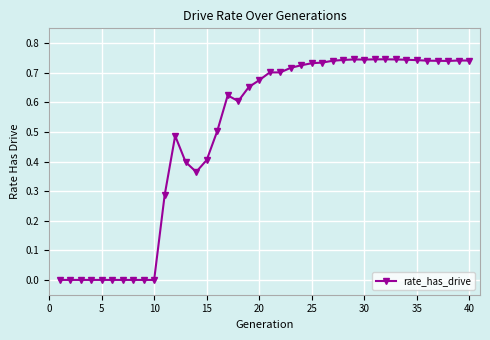

True or false: there are more than 2 points higher than both neighbors.

True